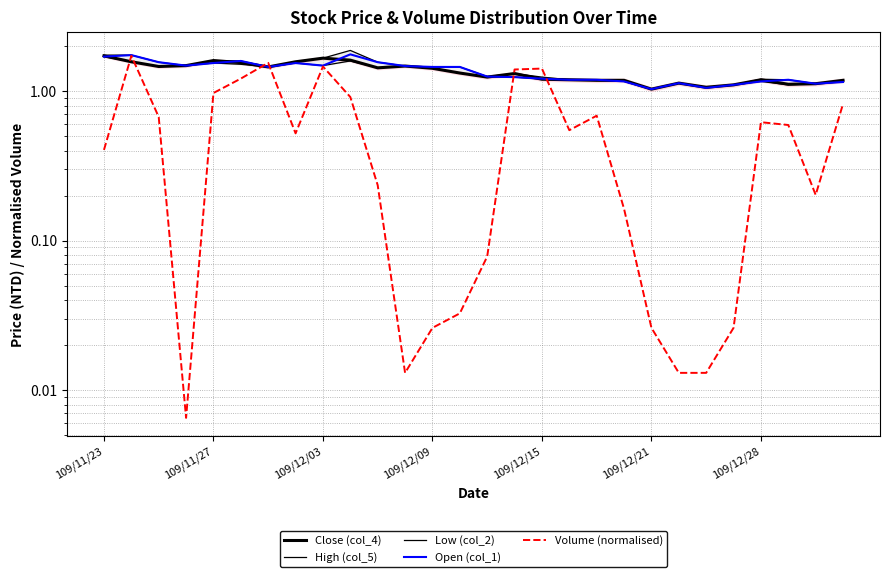

The value of Open (col_1) at 25 is 2.1. True or false?

False